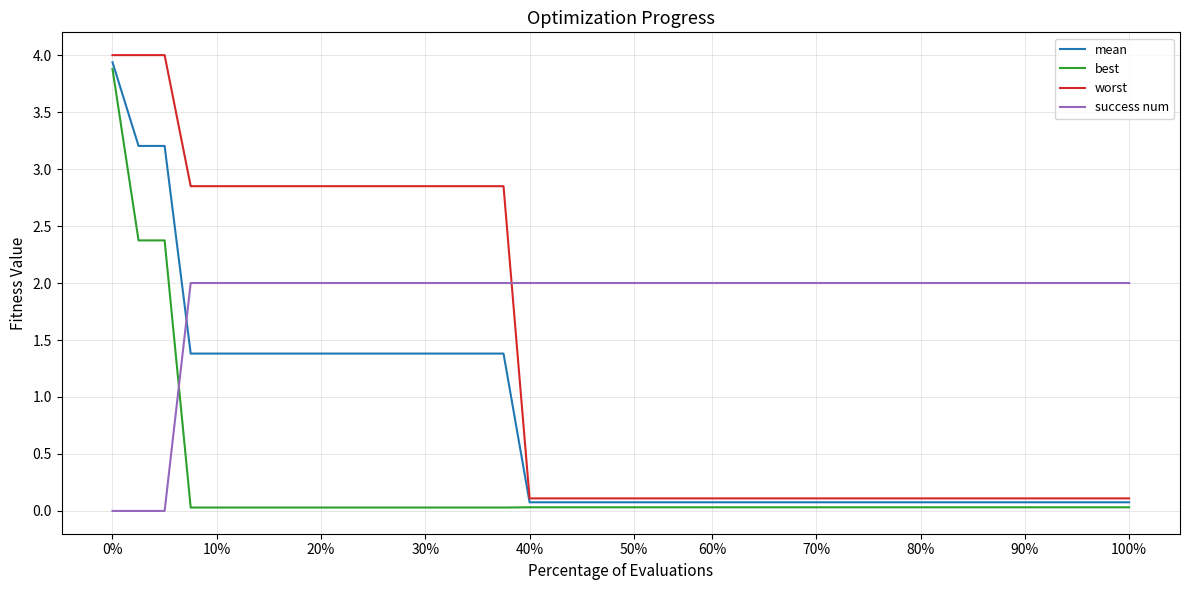

List the series in order of their peak value, lowest first.

success num, best, mean, worst